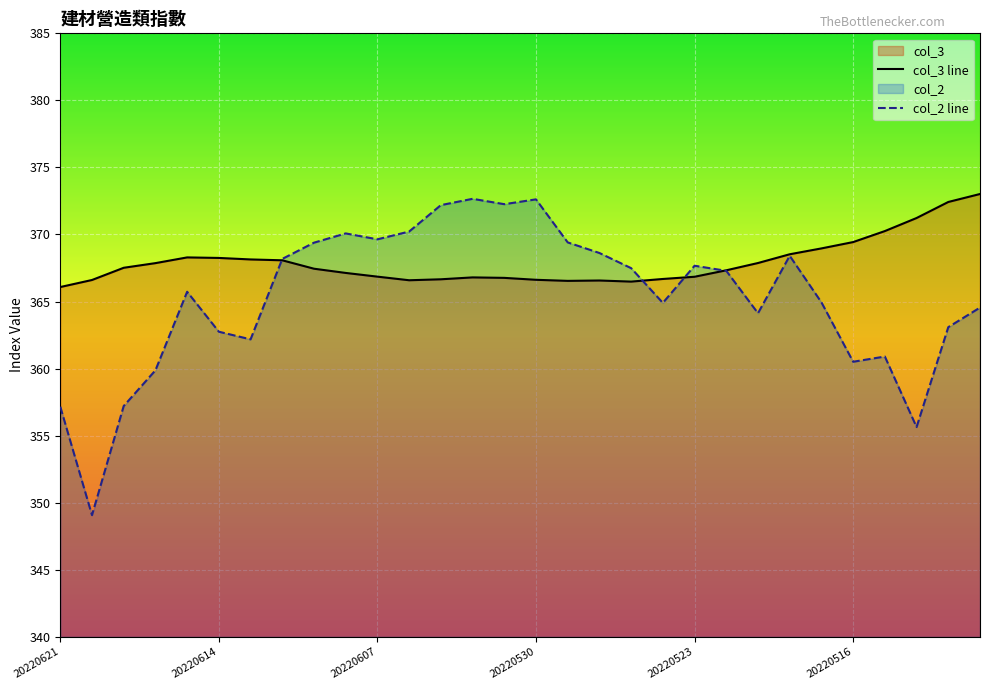

How many interior local peaks does the col_3 series have?

3